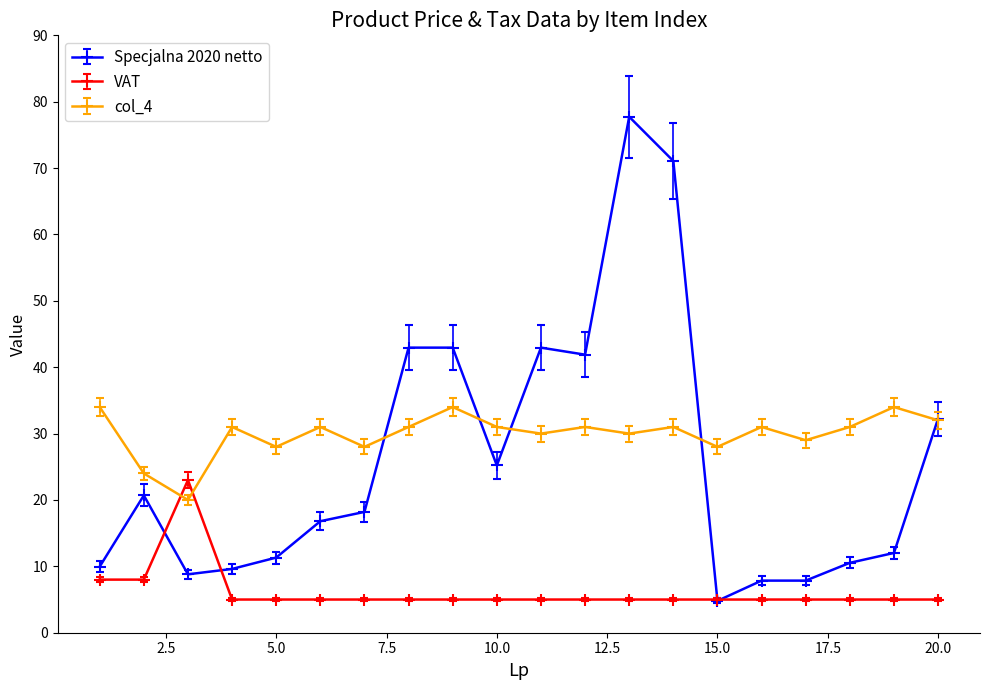

Rank the series by their average value, from highest to lowest.

col_4, Specjalna 2020 netto, VAT